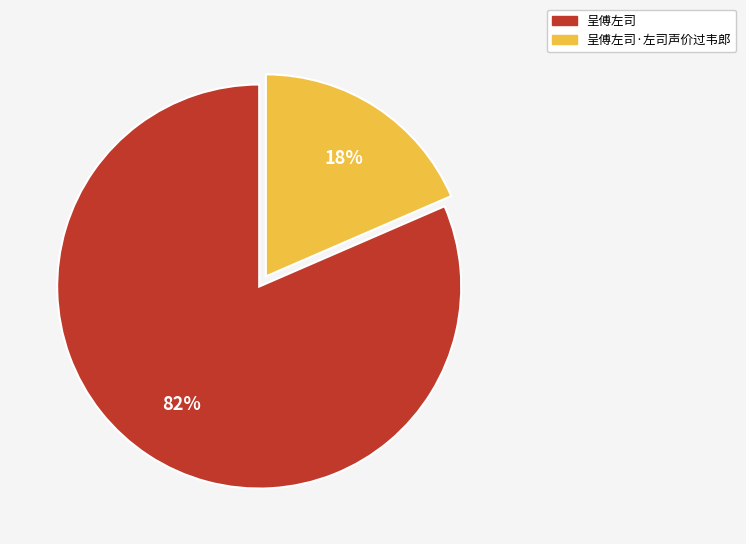

To the nearest percent, what is the average slice percentage?

50%